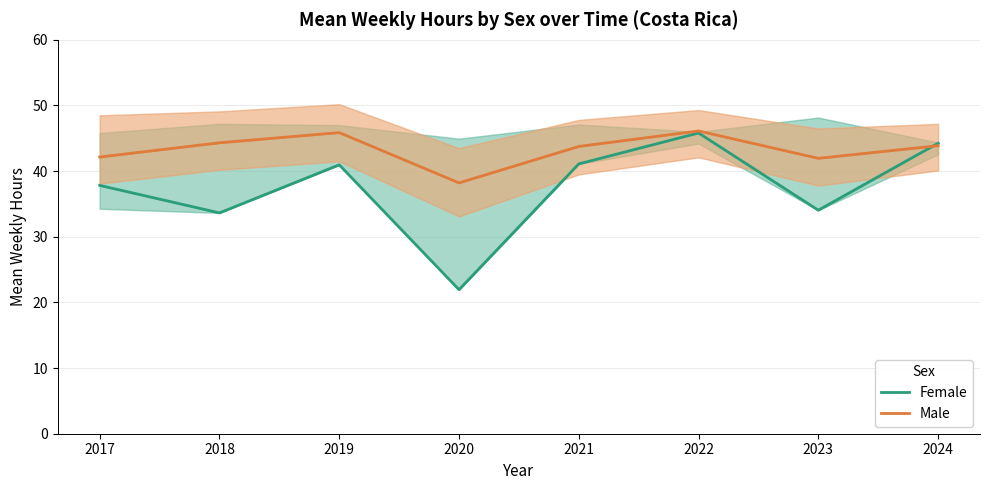

At which category does Female reach its first local valley?

2018